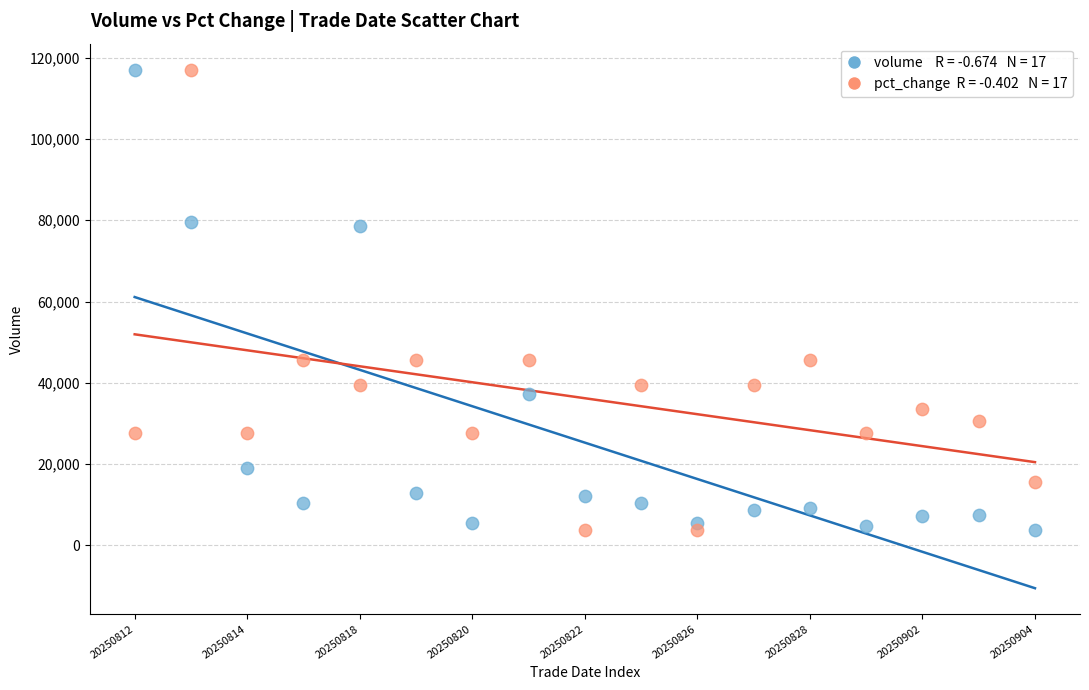

Across all data points, what is the range of Y values (max minus min)?

113344.0